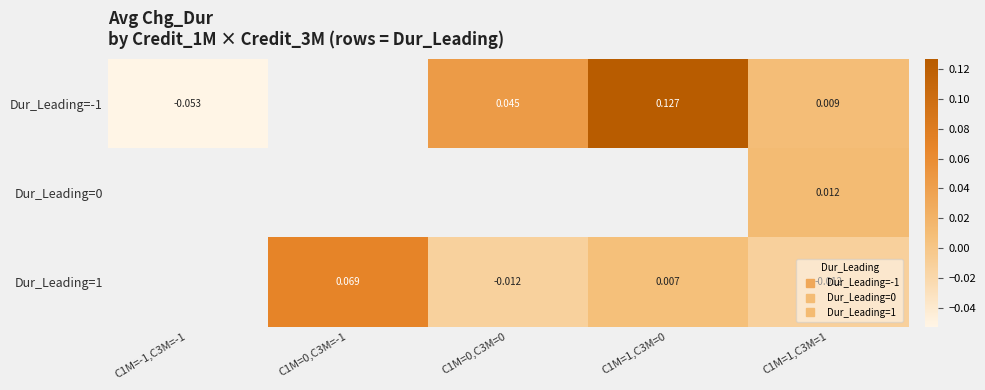

How many distinct data groups are displayed?

3